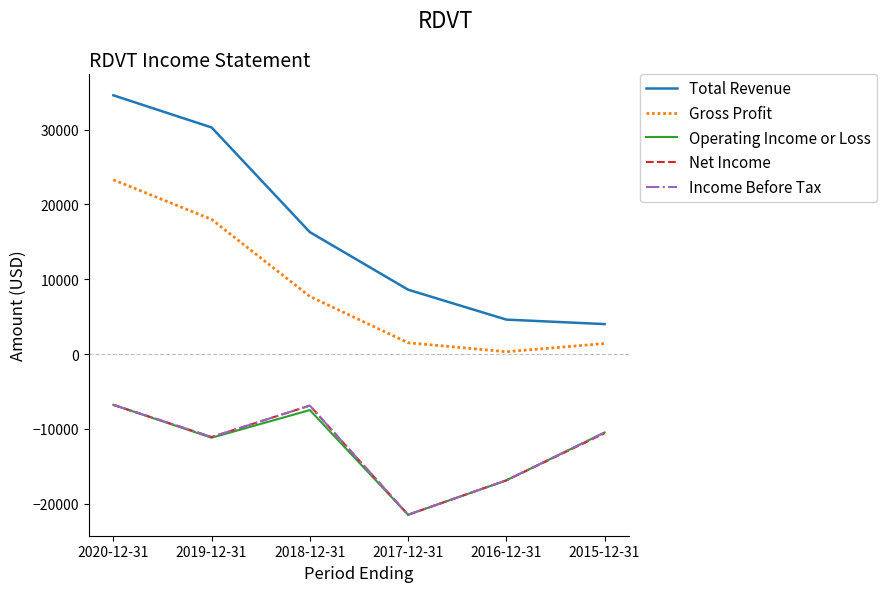

Which category has the lowest value in the Net Income series?

2017-12-31